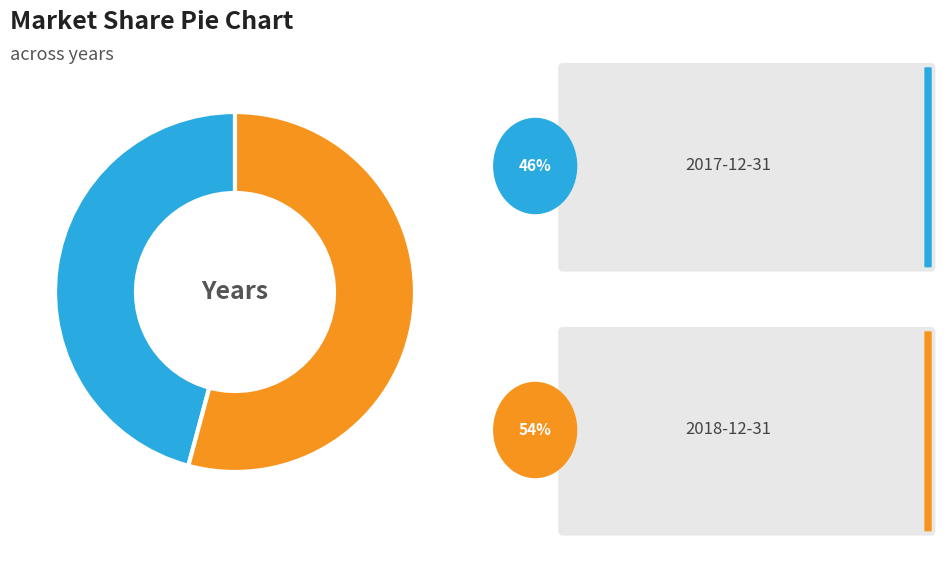

Is there any slice that represents more than half of the pie?

Yes